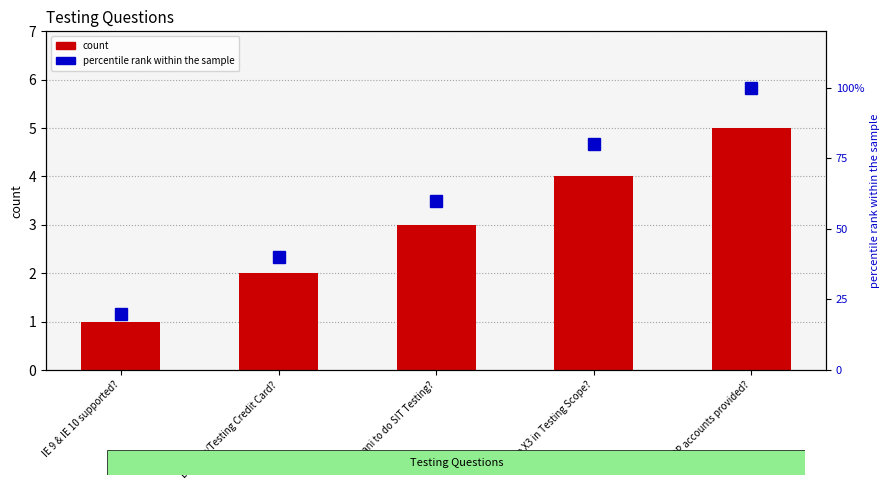

What are all the series names shown in the legend?

count, percentile rank within the sample